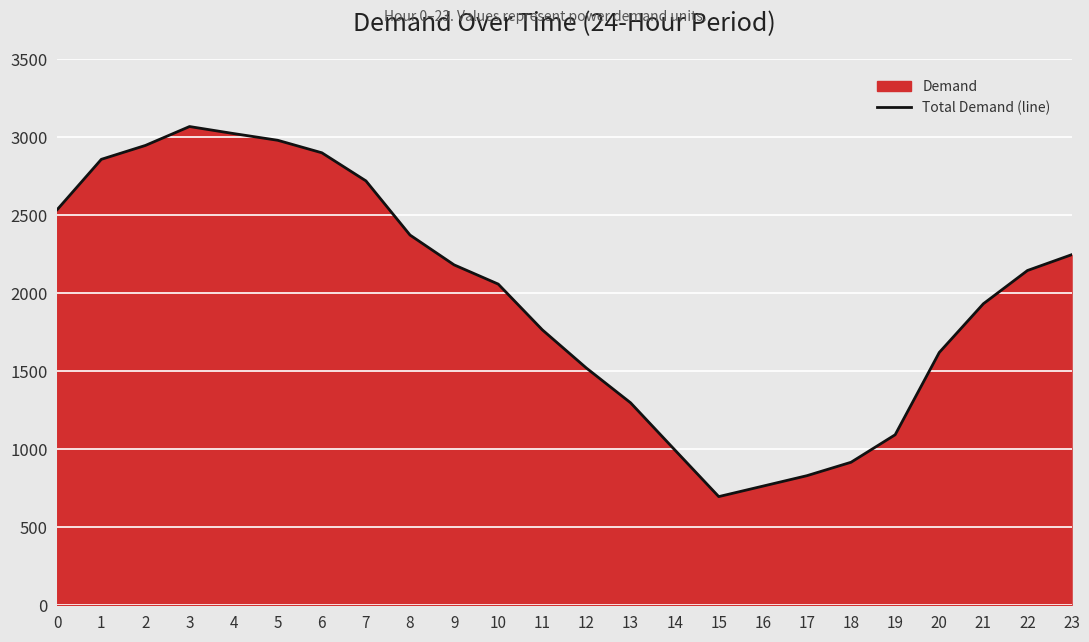

List the labels in order of value, smallest first.

15, 16, 17, 18, 14, 19, 13, 12, 20, 11, 21, 10, 22, 9, 23, 8, 0, 7, 1, 6, 2, 5, 4, 3